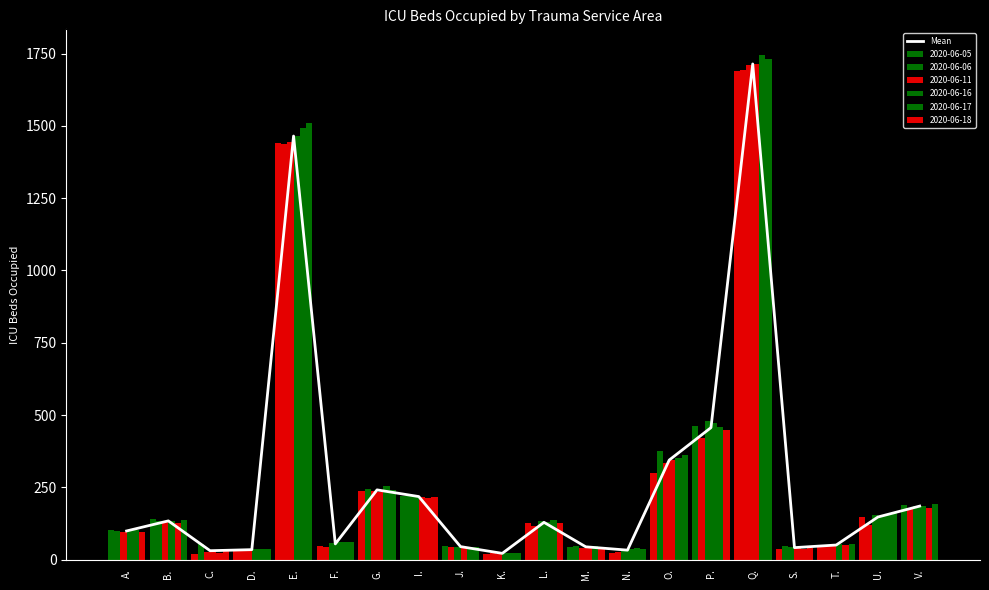

What position from the right is U.?

2